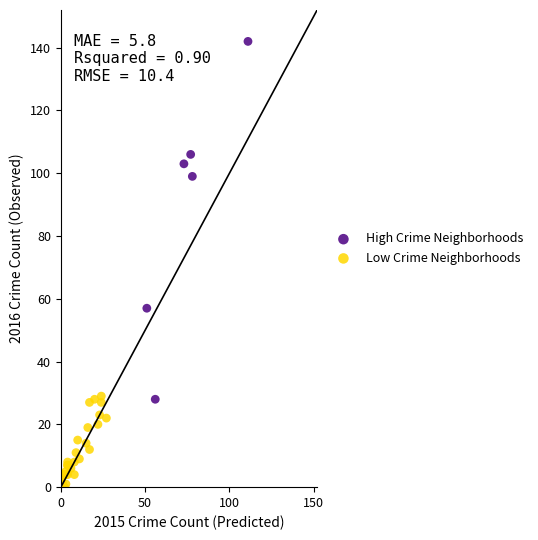

Which series reaches the minimum Y coordinate?

Low Crime Neighborhoods